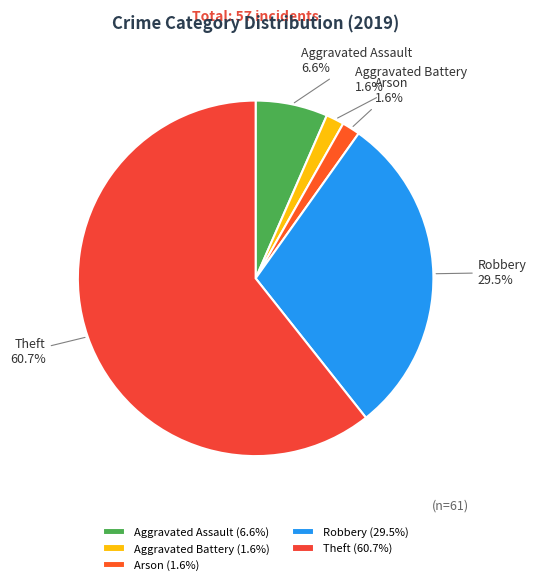

Which has a higher value, Theft or Aggravated Battery?

Theft